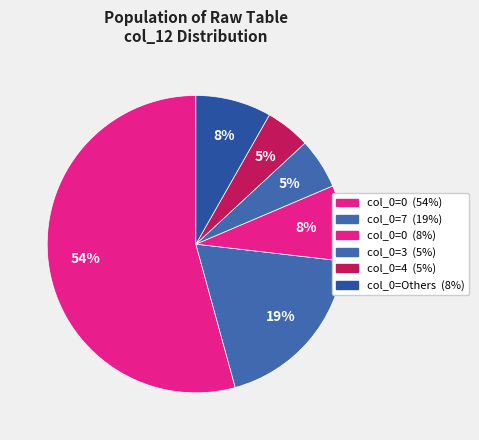

Count the number of slices in the pie.

6